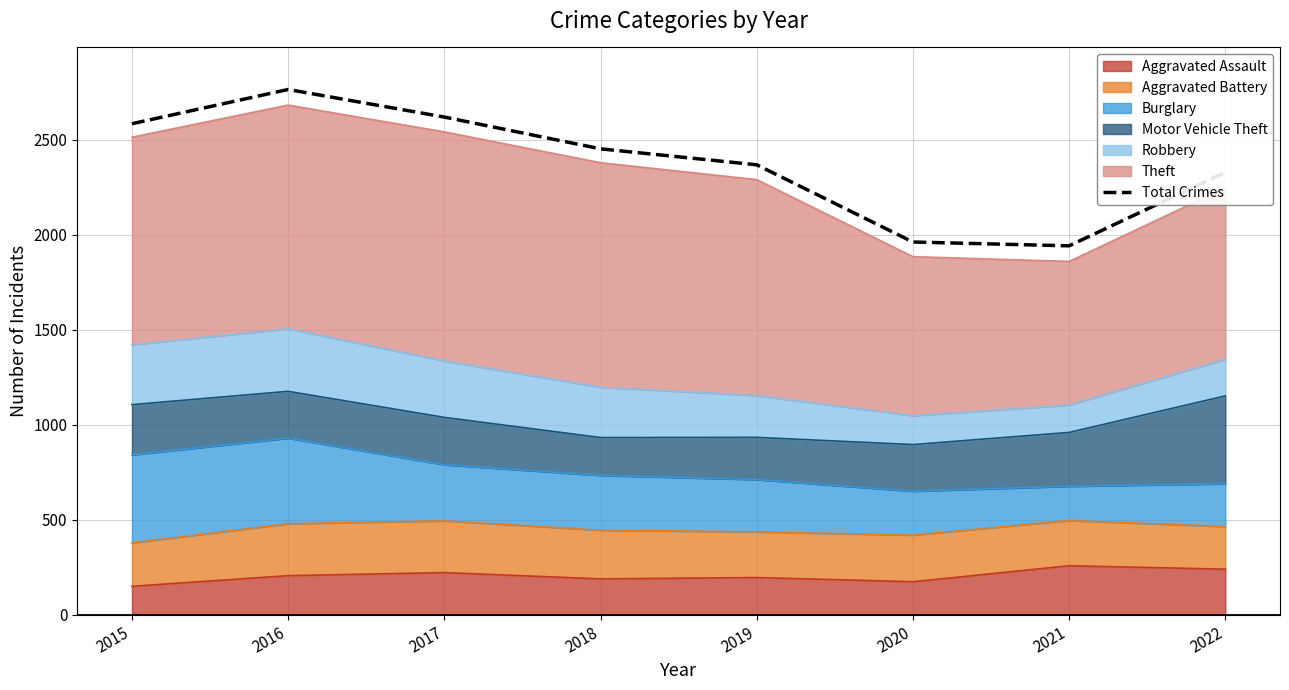

At which category does the chart reach its peak across all series?

2016